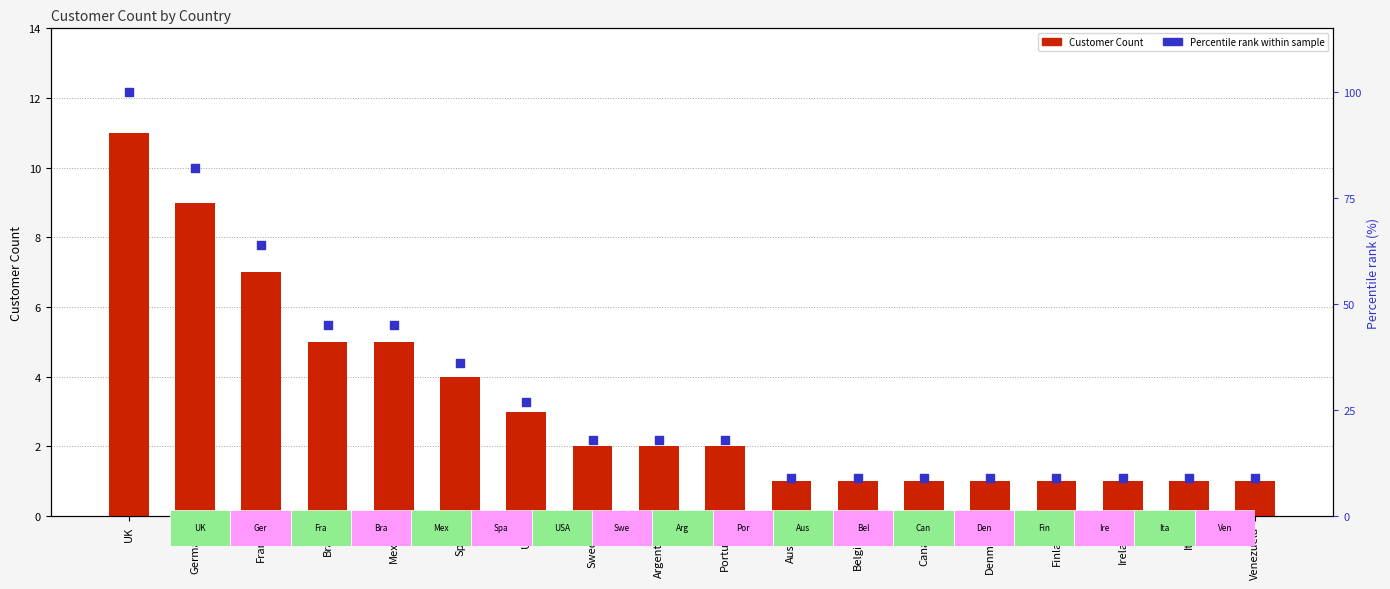

Which series has the widest spread of Y values?

Percentile rank